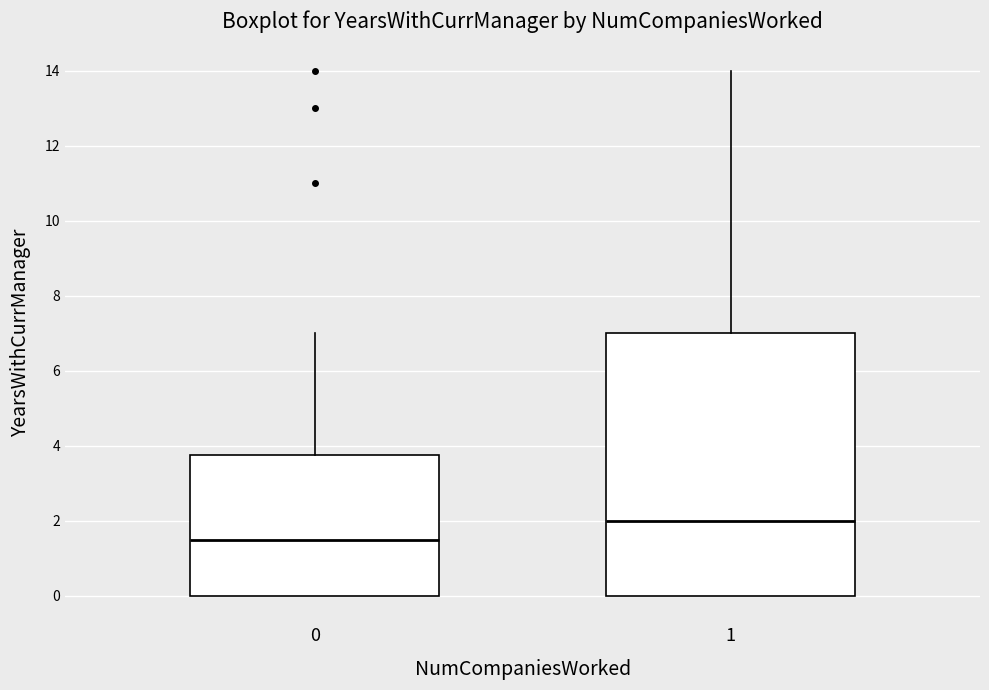

Reading left to right, transcribe this box plot: for each box, give where its median line is, the range the box spans, and where its two whiskers end, as read against the y-axis. The values are not printed on the chart, so give them approximately, as read against the axis.

0: median 1.6, box 0.0 to 3.8, whiskers 0.0 to 7.0
1: median 2.0, box 0.0 to 7.0, whiskers 0.0 to 14.0